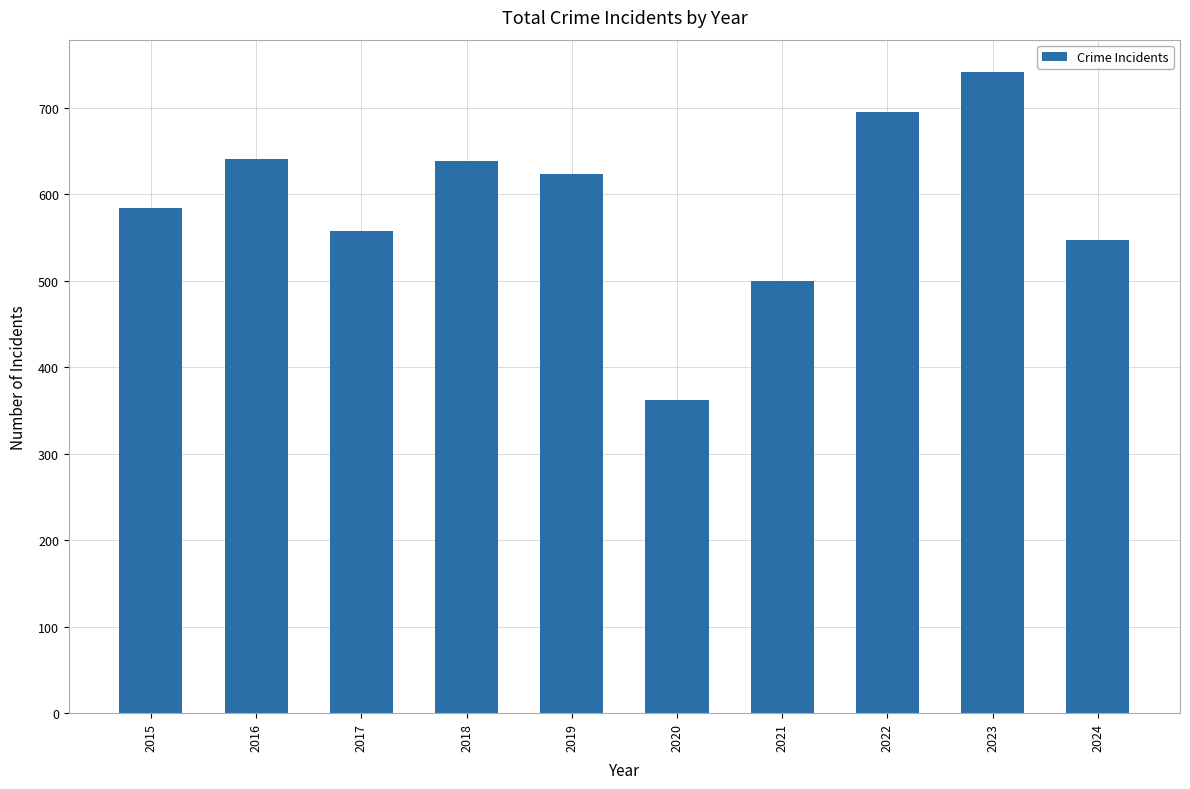

What is the smallest value displayed?

362